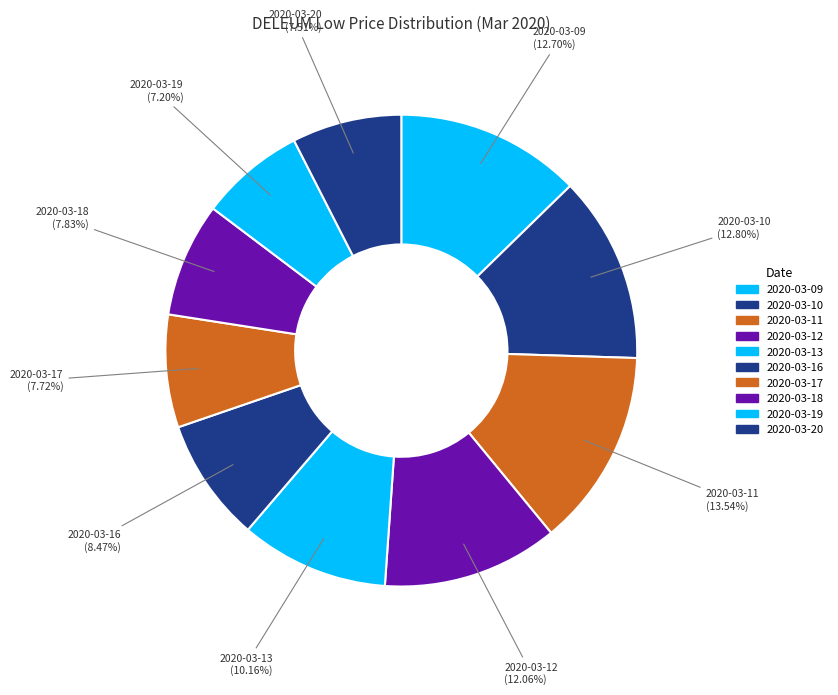

To the nearest percent, what percentage of the pie is 2020-03-10?

13%